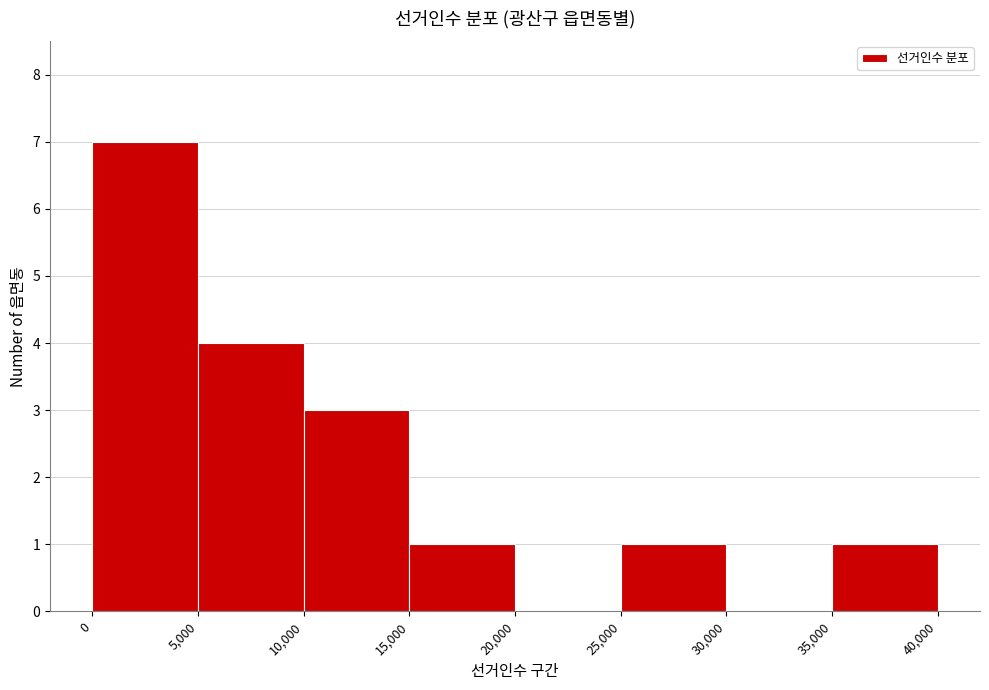

Reading left to right, list every bar in this chart as the range it spans on the x-axis followed by its height. The values are not printed on the chart, so give them approximately, as read against the axis.

0 to 5,000: 7
5,000 to 10,000: 4
10,000 to 15,000: 3
15,000 to 20,000: 1
20,000 to 25,000: 0
25,000 to 30,000: 1
30,000 to 35,000: 0
35,000 to 40,000: 1